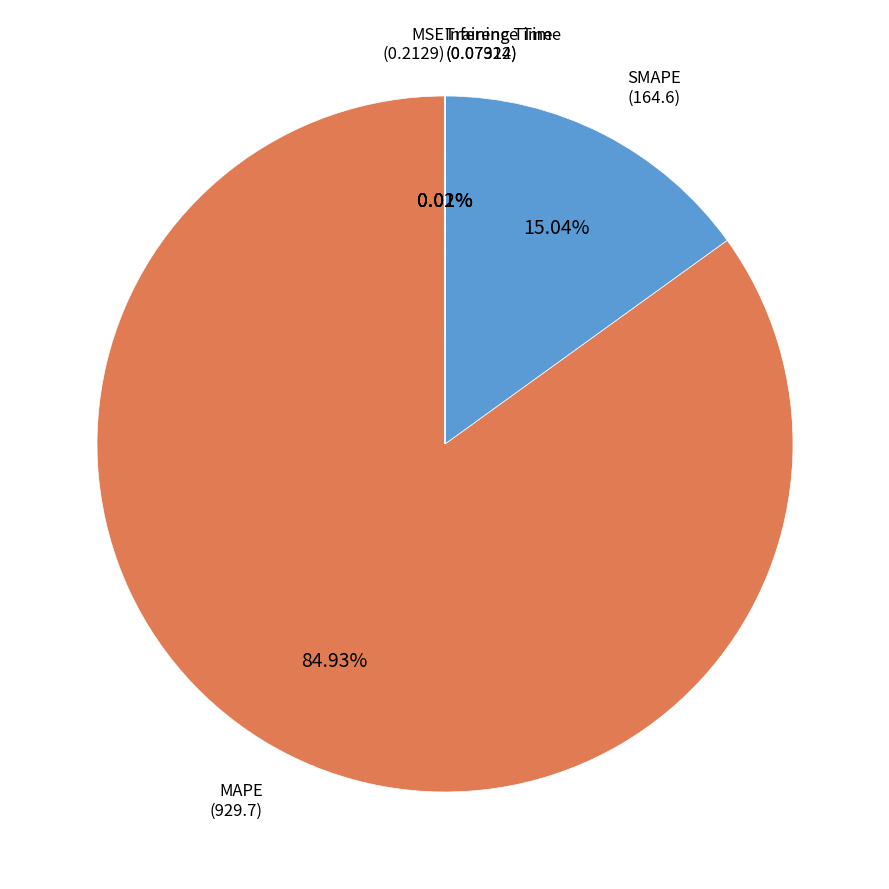

Does MAPE (929.7) represent more than half of the total?

Yes